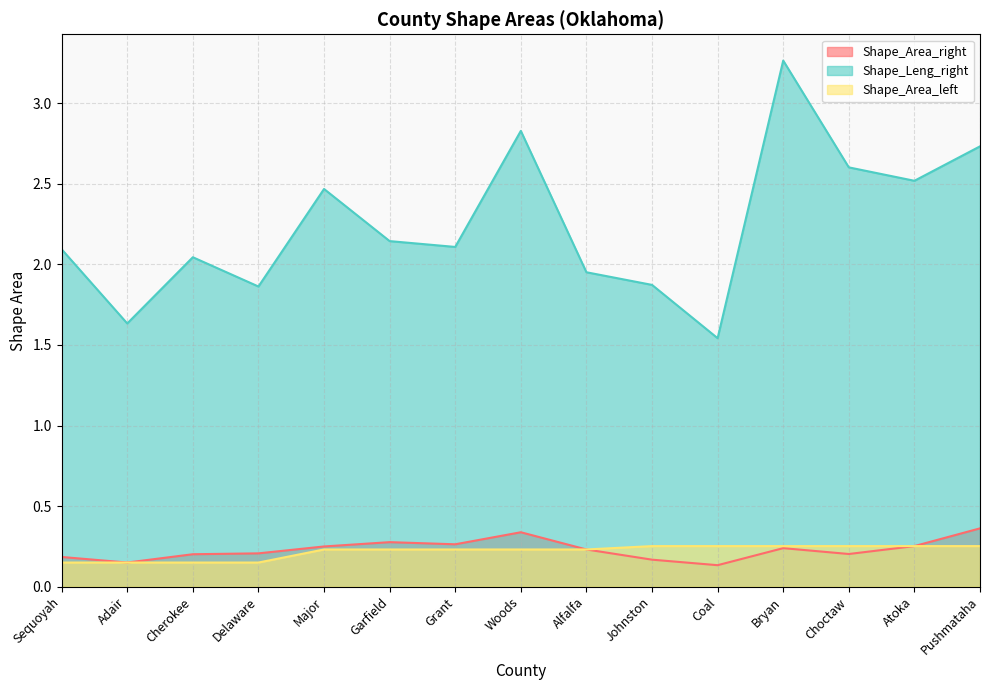

At how many categories does at least one series exceed 0?

15